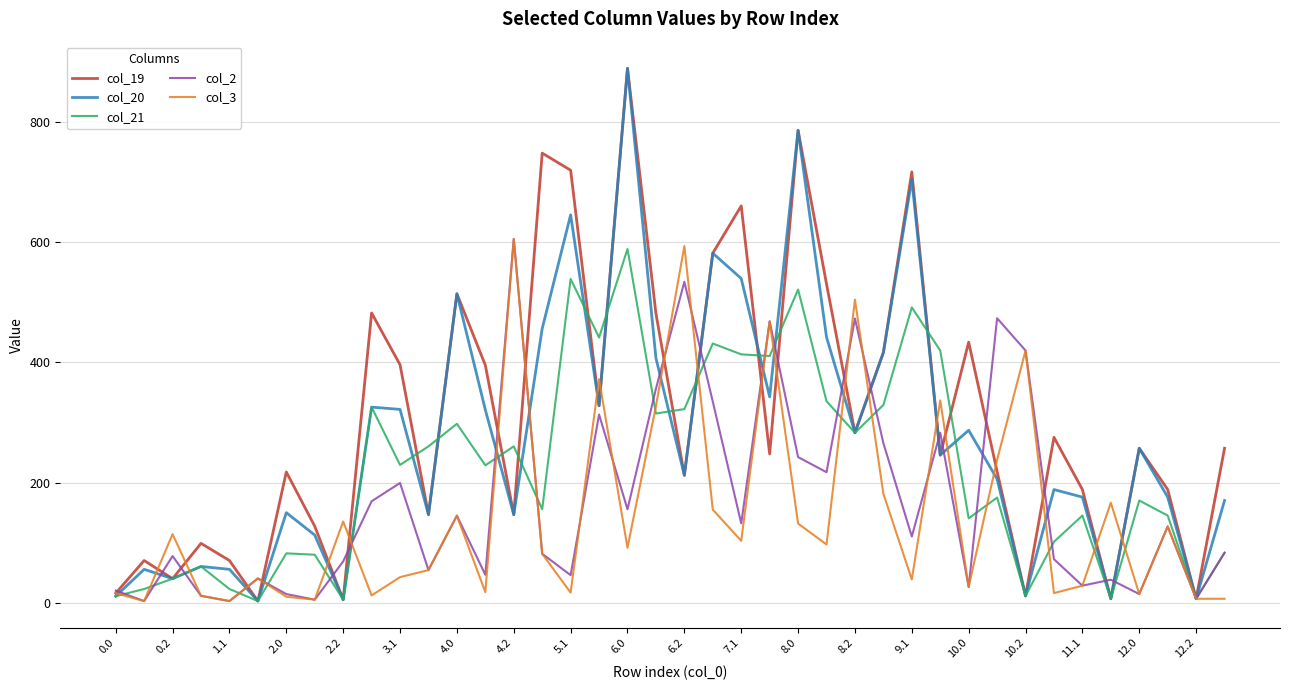

List the series in order of their overall mean, lowest first.

col_3, col_2, col_21, col_20, col_19